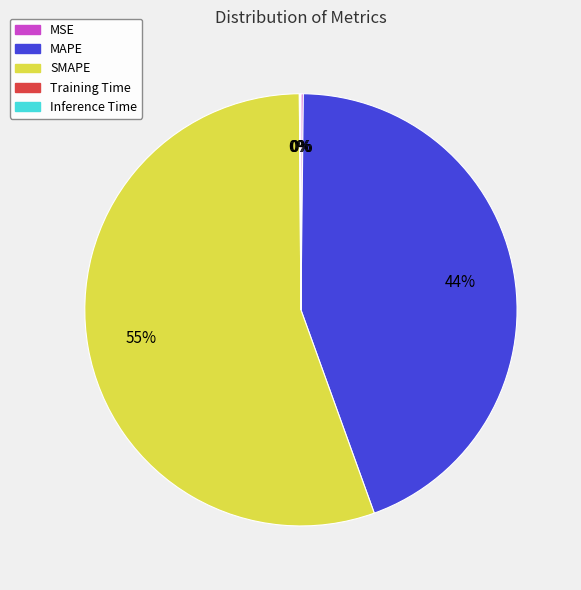

The MAPE slice represents 35% of the pie. True or false?

False